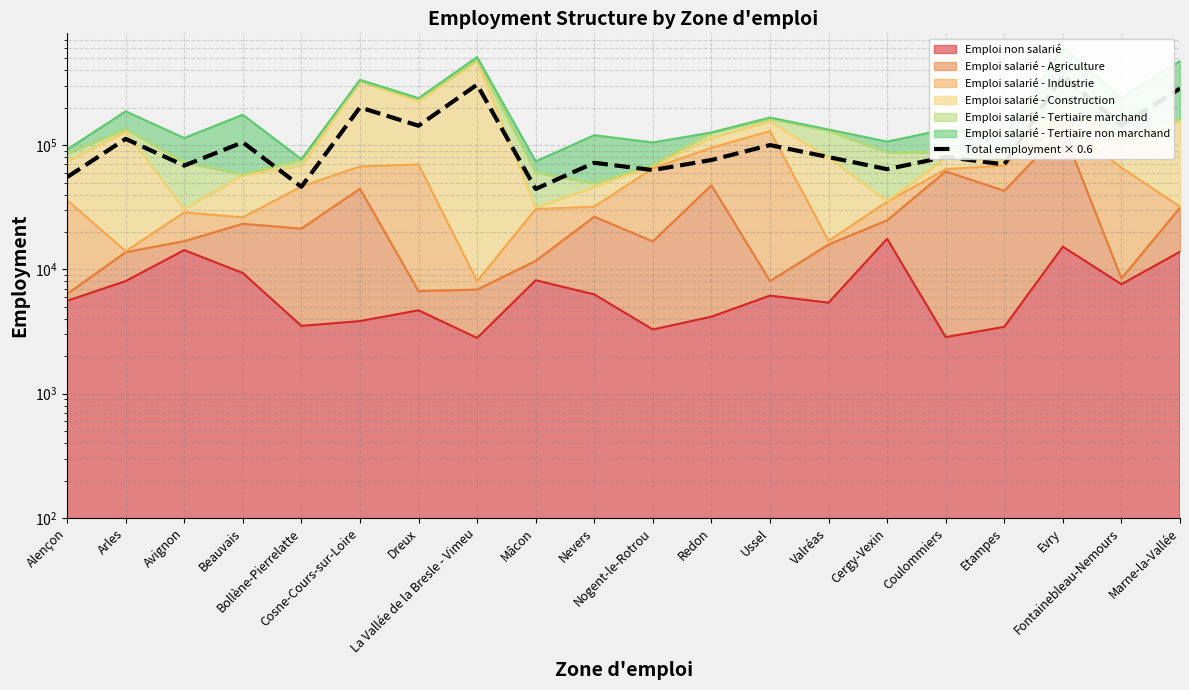

How many data points are less than 80410?

10